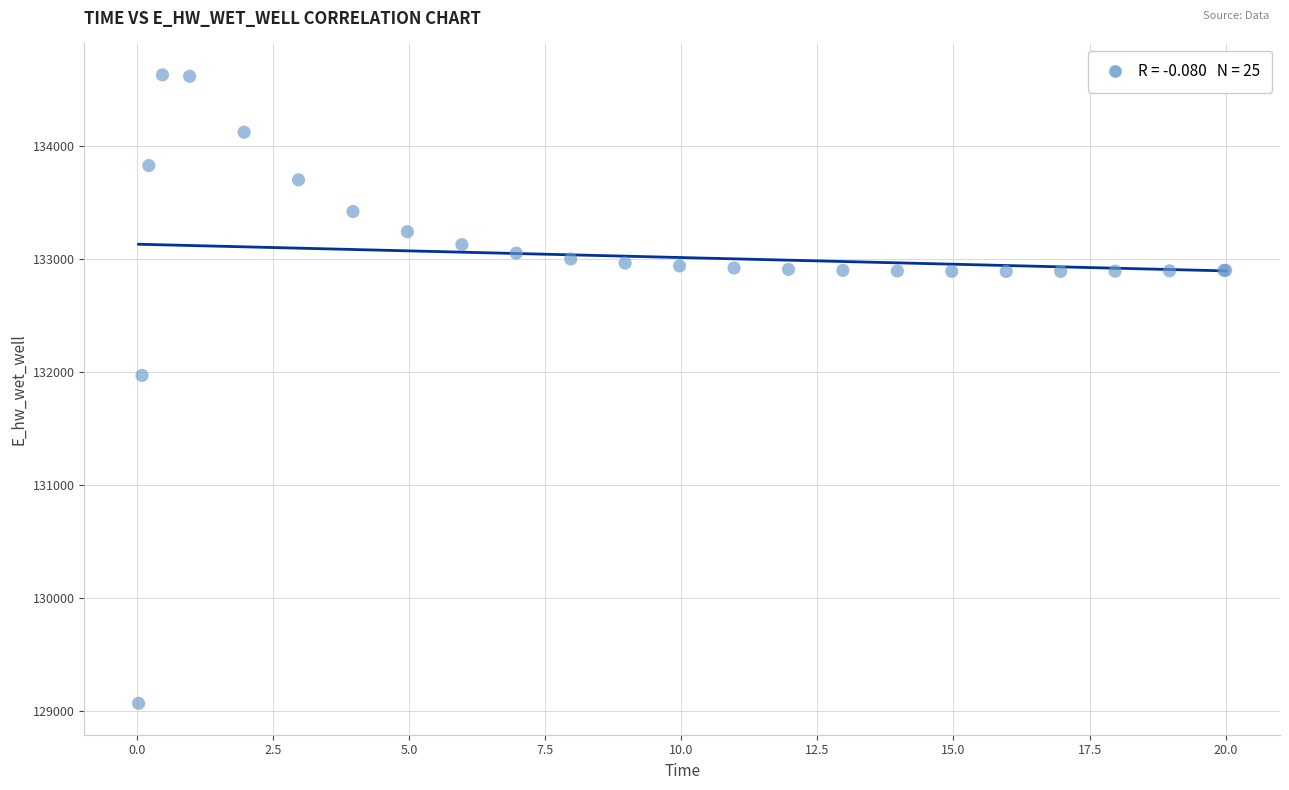

What Y value in the scatter plot is closest to 131849?

131969.9